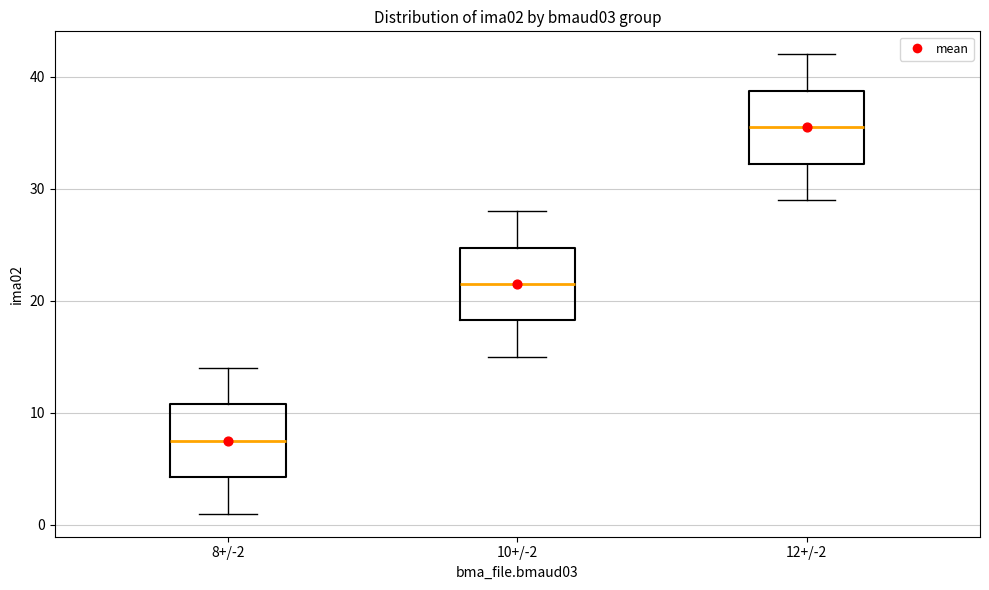

Which box has the highest median line?

12+/-2